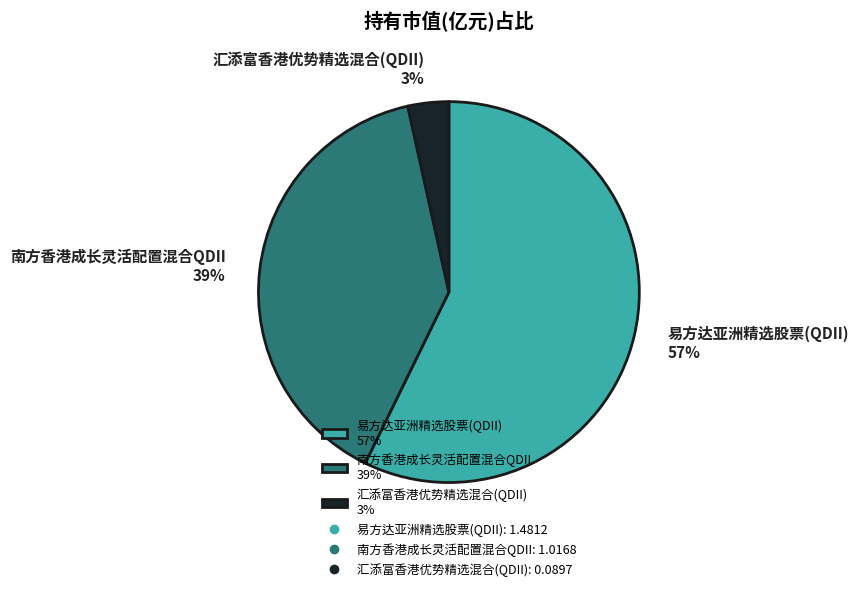

What percentage is the 汇添富香港优势精选混合(QDII) slice, to the nearest percent?

3%